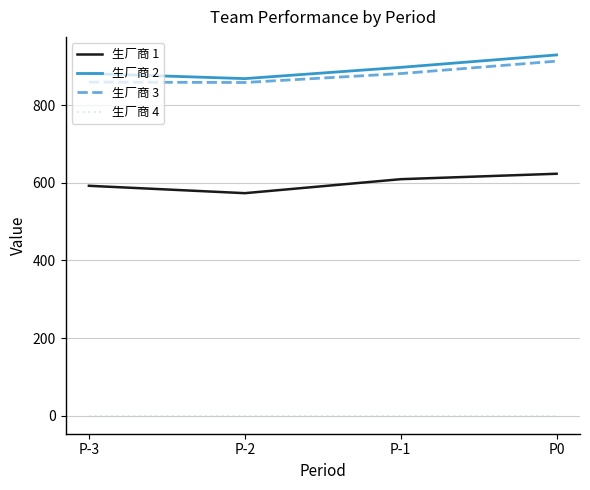

What position from the right is P-2?

3